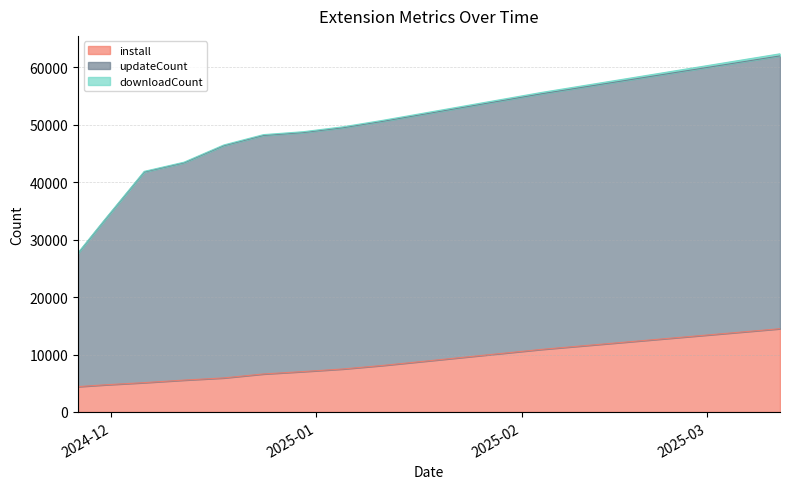

What is the sum of all downloadCount values?

4146